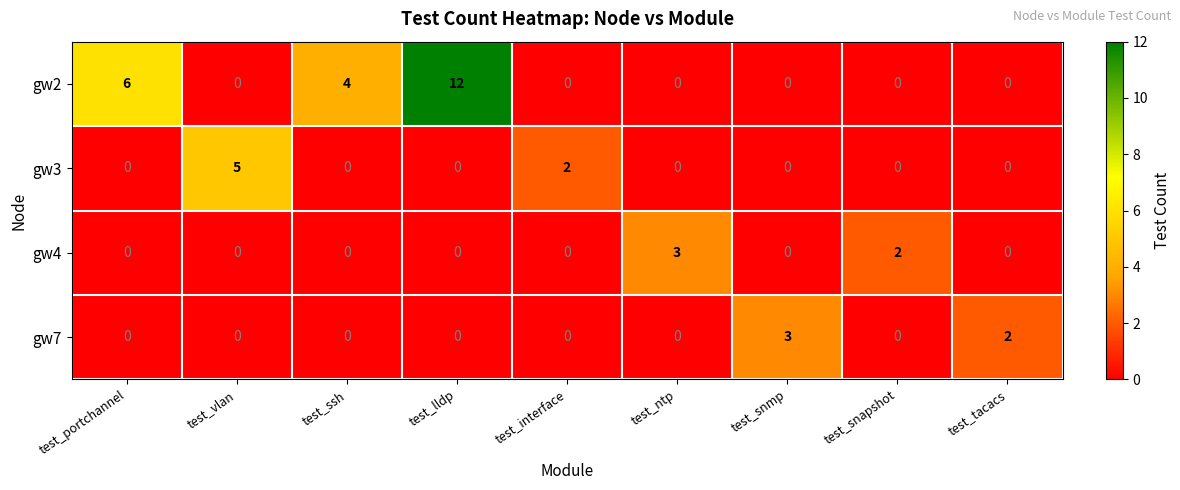

Which series has the largest range (max minus min)?

gw2